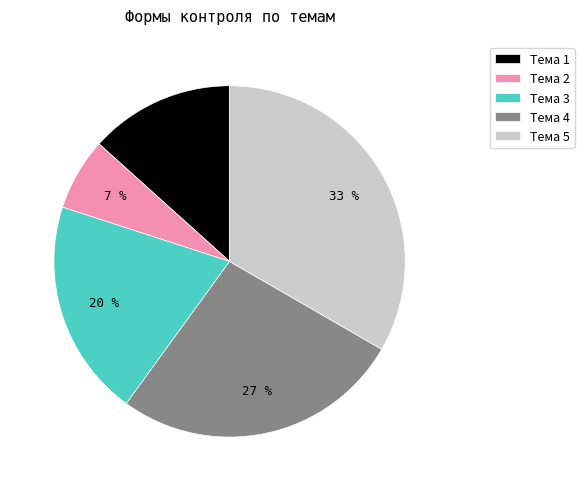

Which category has the biggest portion of the pie?

Тема 5